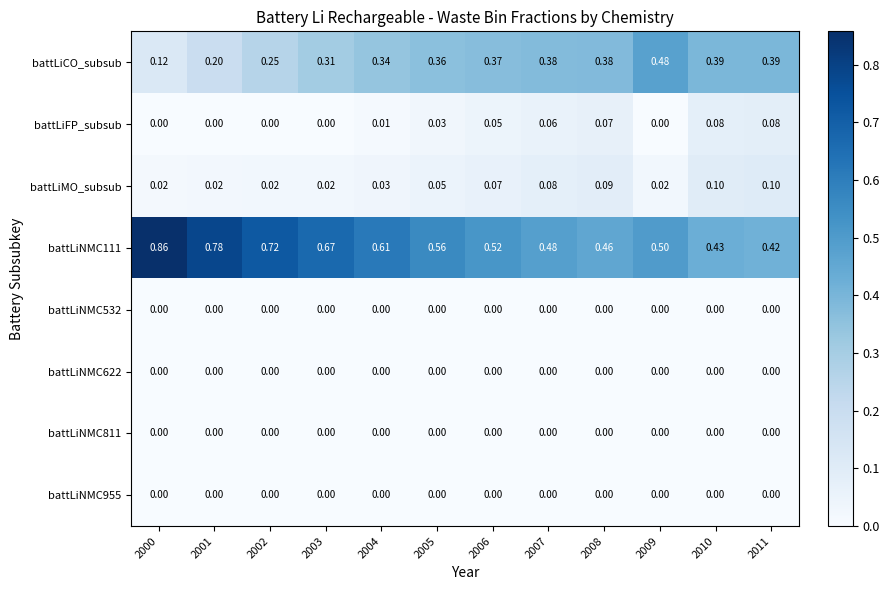

Which series has the largest range (max minus min)?

battLiNMC111